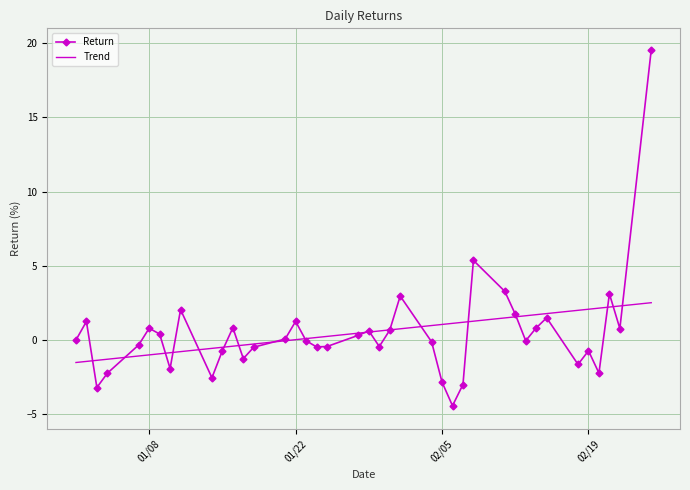

Which series has the widest spread of values?

Return